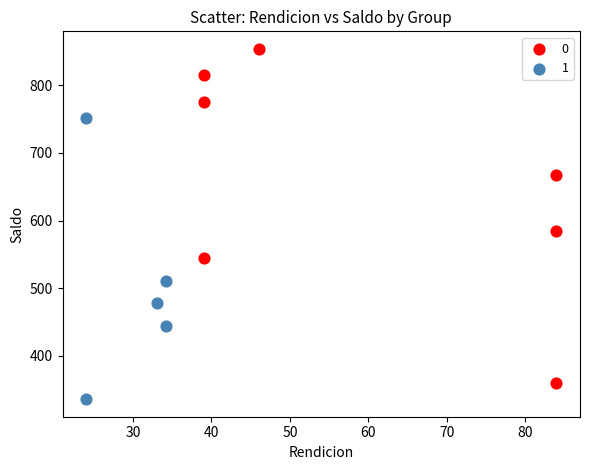

Which series contains the highest Y value?

0